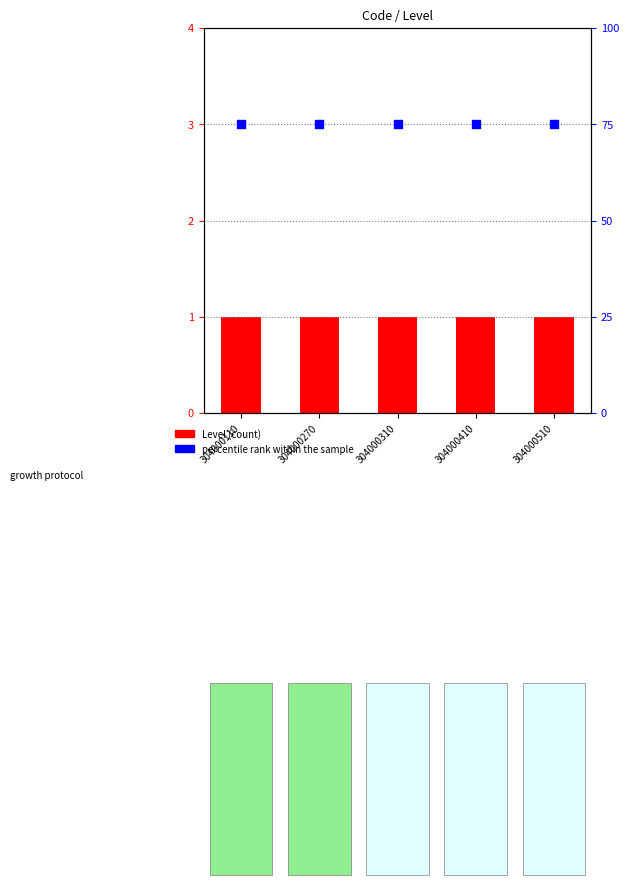

Which series has the largest Y range (max minus min)?

Level